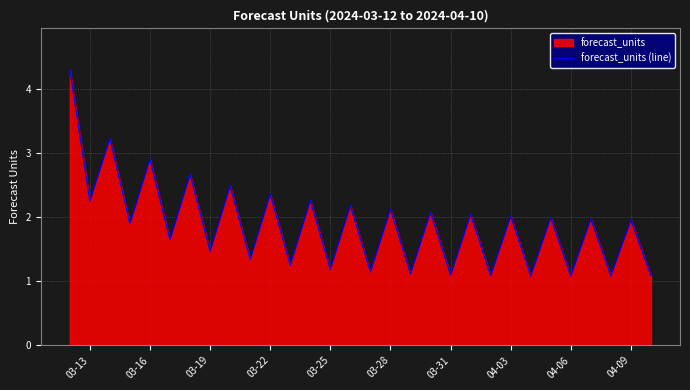

What is the ratio of the value at 04-03 to the value at 04-06?

1.9